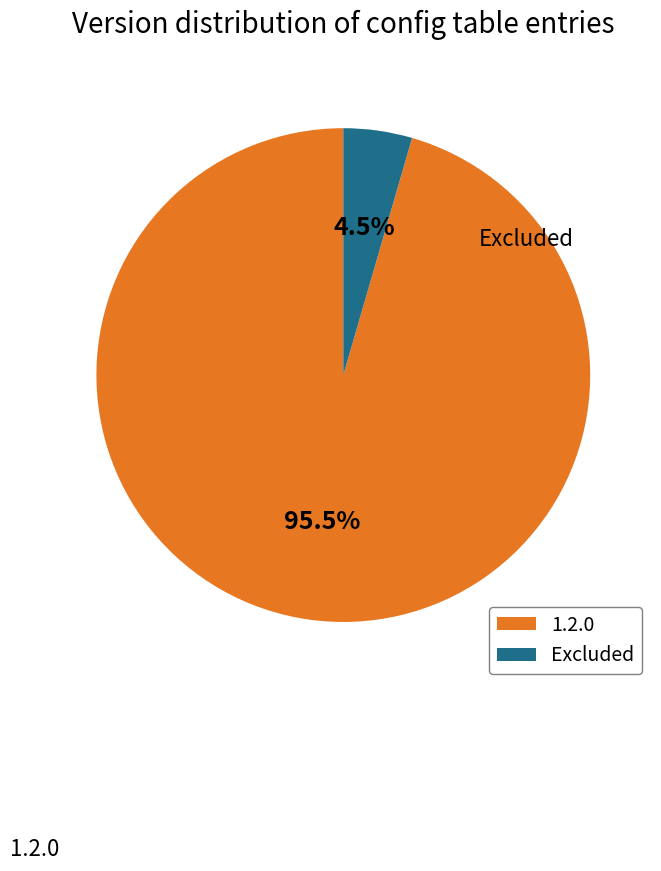

Approximately how many times larger is the value at 1.2.0 compared to Excluded?

21.2